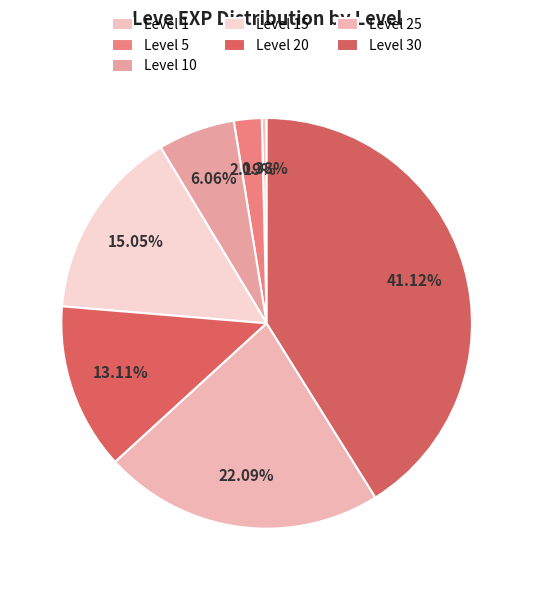

Does Level 15 represent more than half of the total?

No